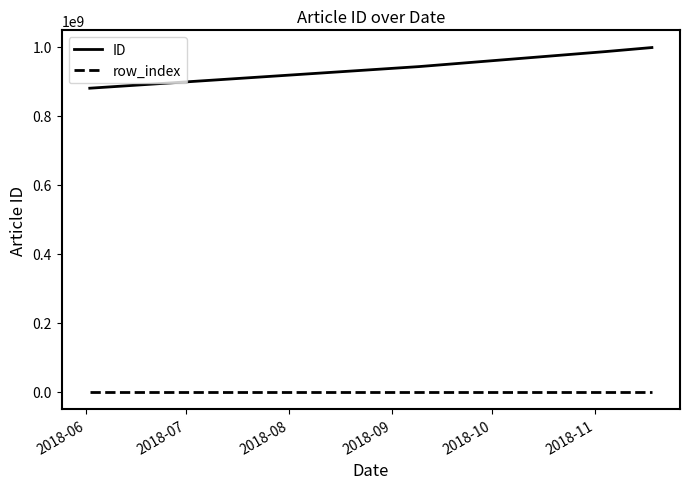

How many categories are shown in the chart?

5